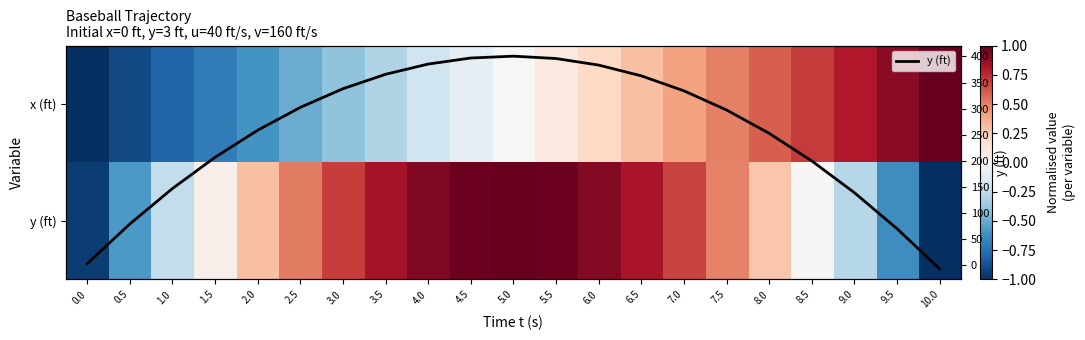

Count the number of categories in the chart.

21